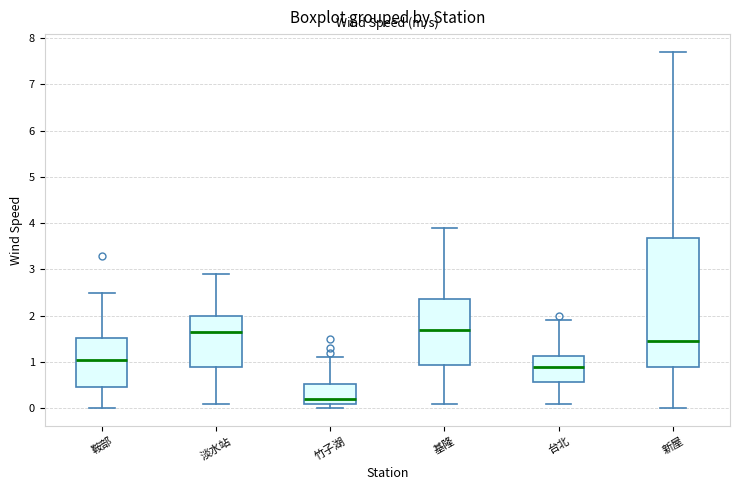

Comparing the boxes themselves (not the whiskers), which one is the tallest?

新屋